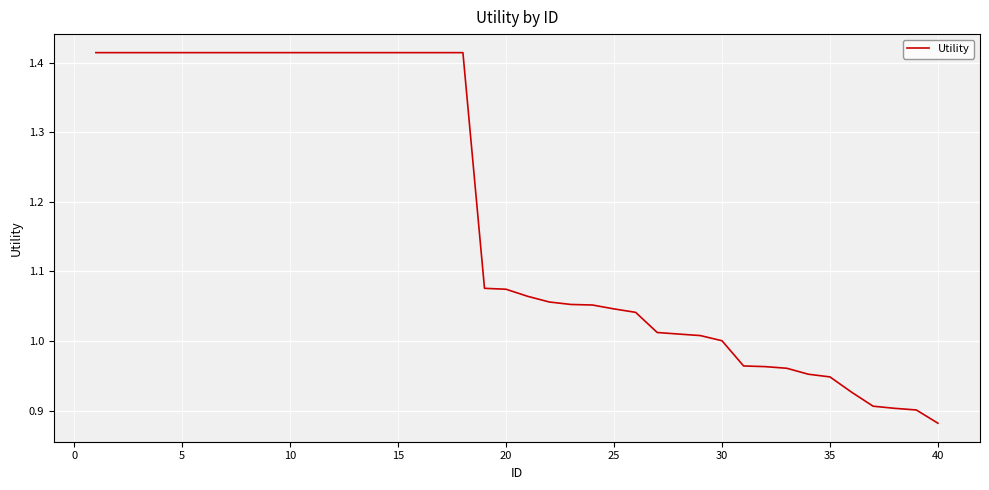

What is the difference between the maximum and minimum values?

0.5